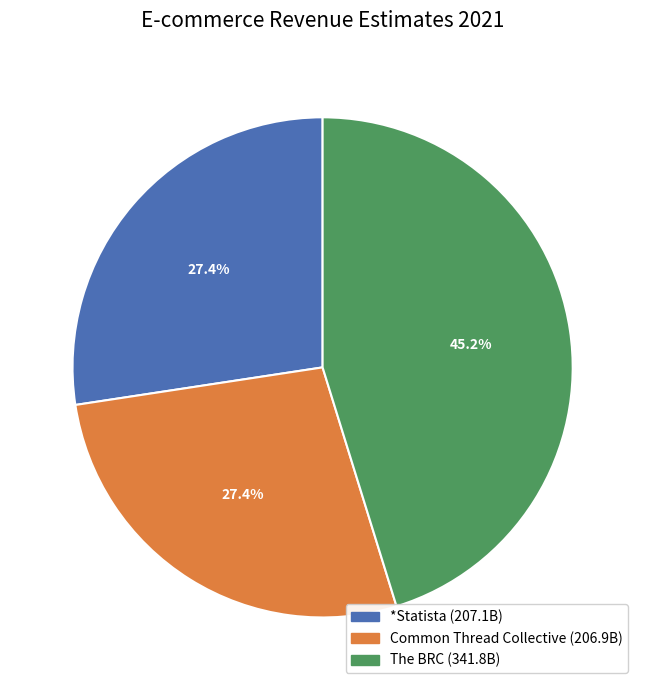

Do The BRC and Common Thread Collective together represent more than half of the pie?

Yes